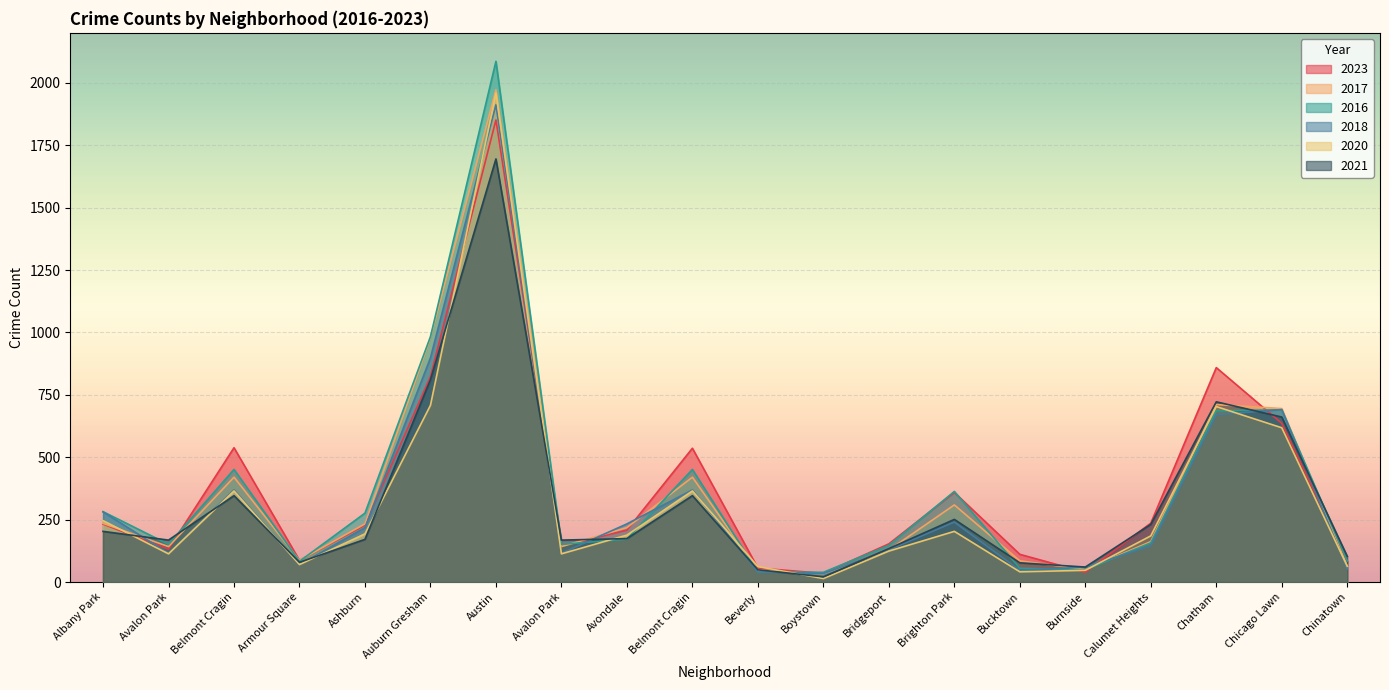

How many values in the 2016 series exceed 172?

9